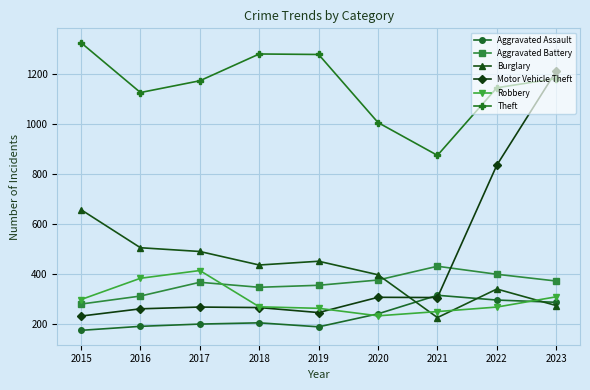

At 2017, list the series in order from smallest to largest.

Aggravated Assault, Motor Vehicle Theft, Aggravated Battery, Robbery, Burglary, Theft